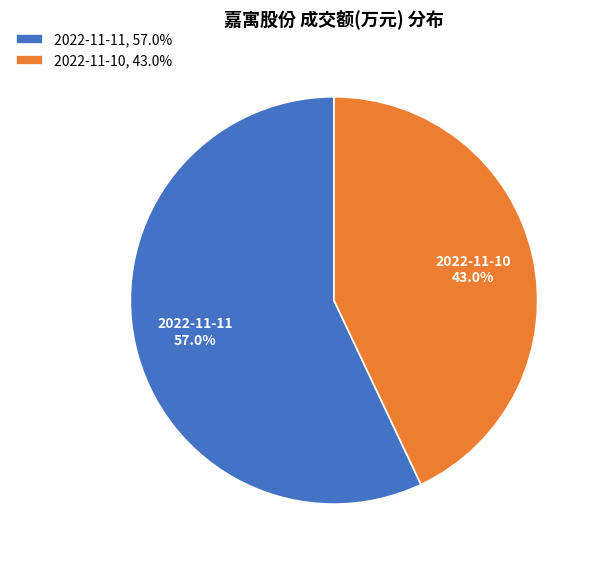

Count the number of slices in the pie.

2